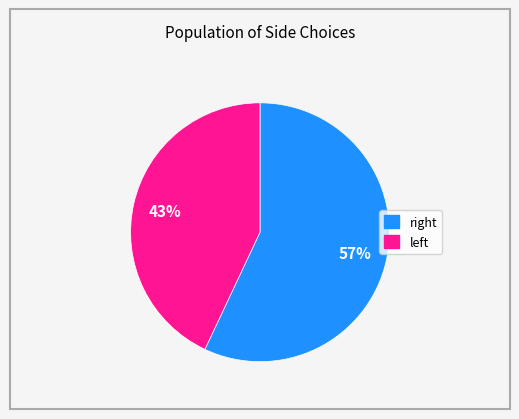

What is the smallest slice in the pie chart?

left